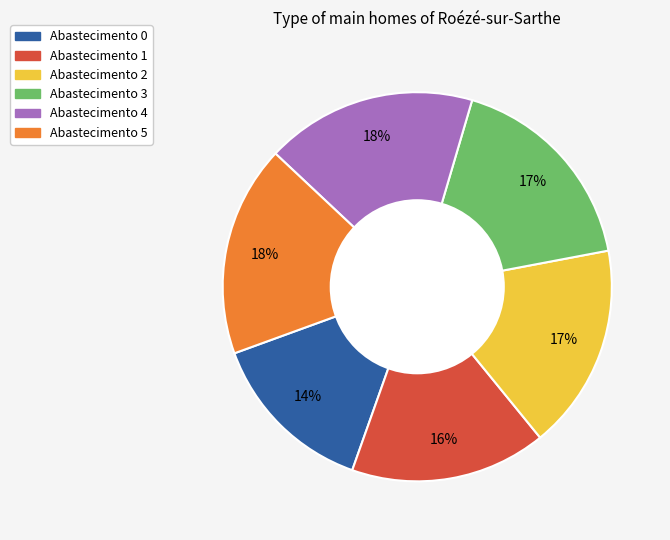

How many segments does this pie chart have?

6